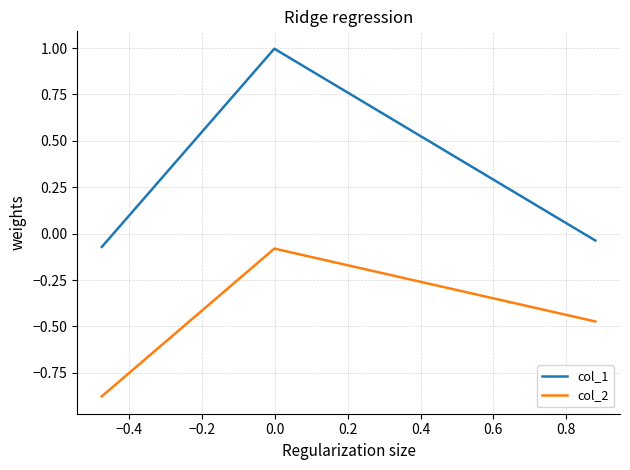

Which series has the largest total across all categories?

col_1